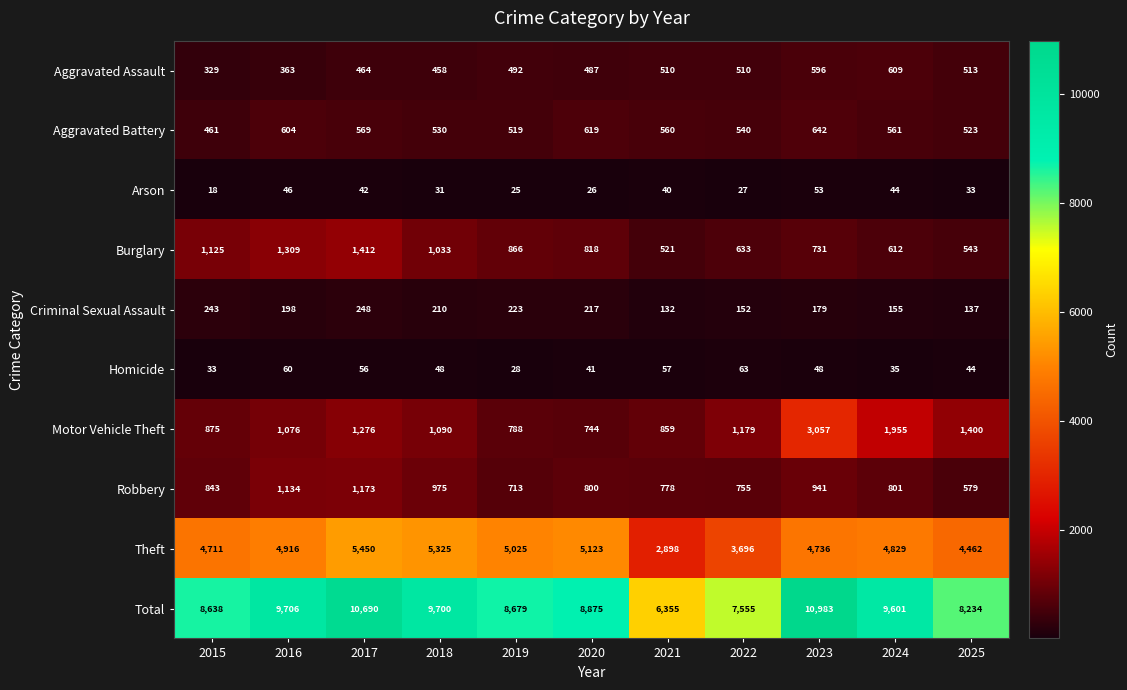

At how many categories does at least one series exceed 9527?

5